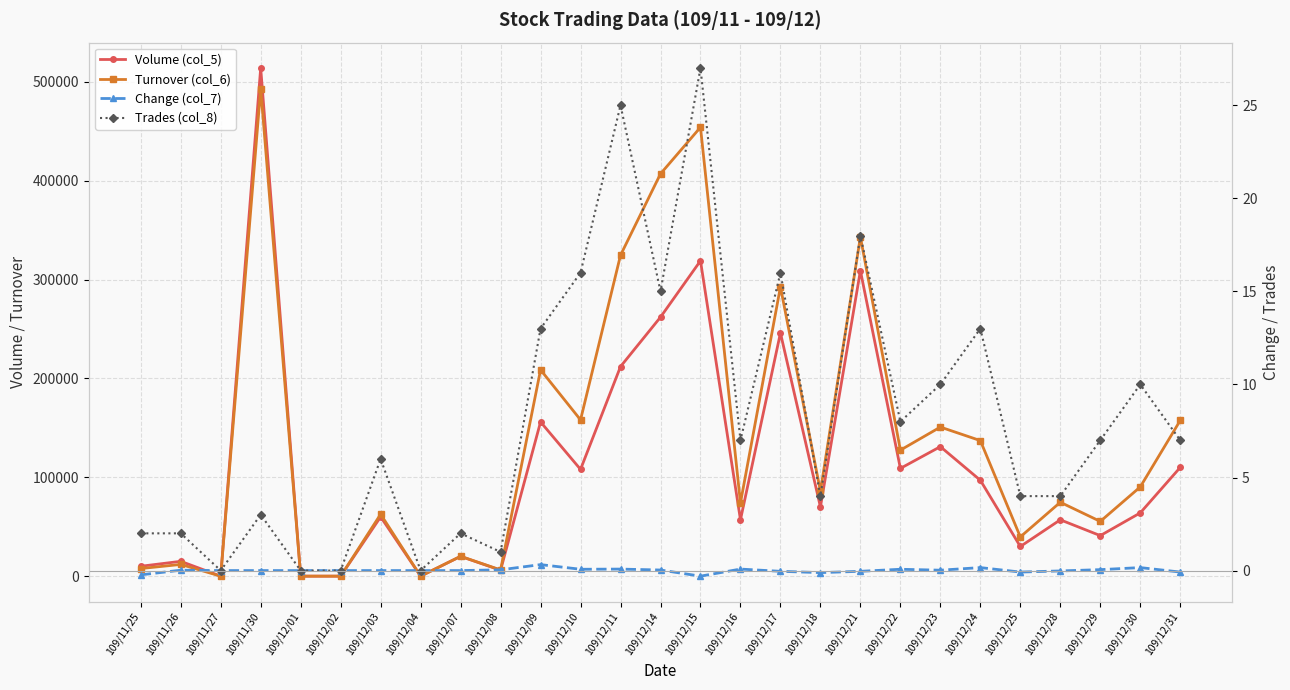

What is the difference between the Turnover (col_6) values at 109/12/08 and 109/12/30?

83970.0